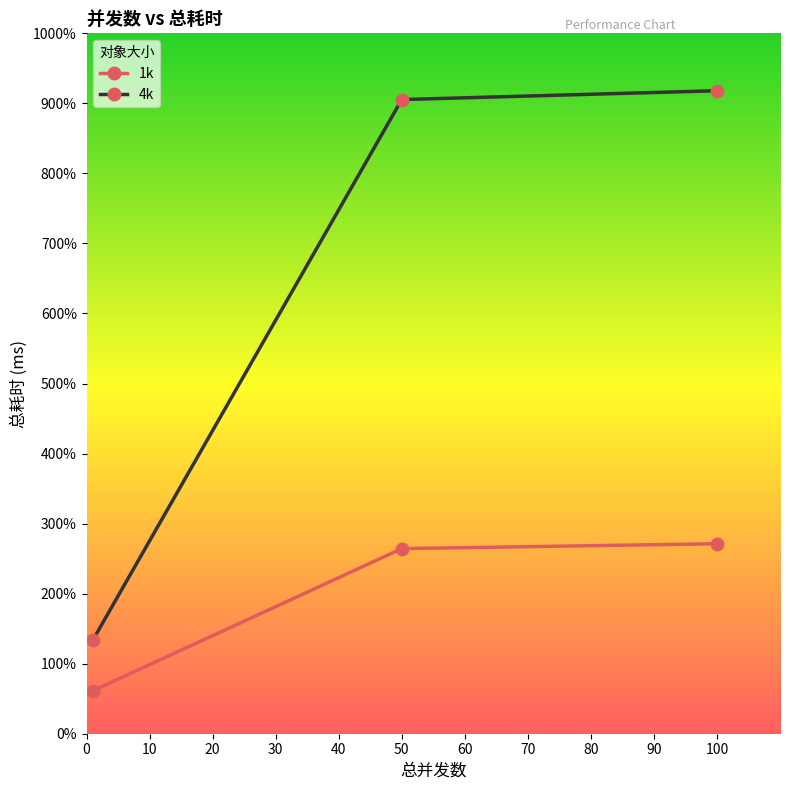

Does the chart have visible grid lines?

No